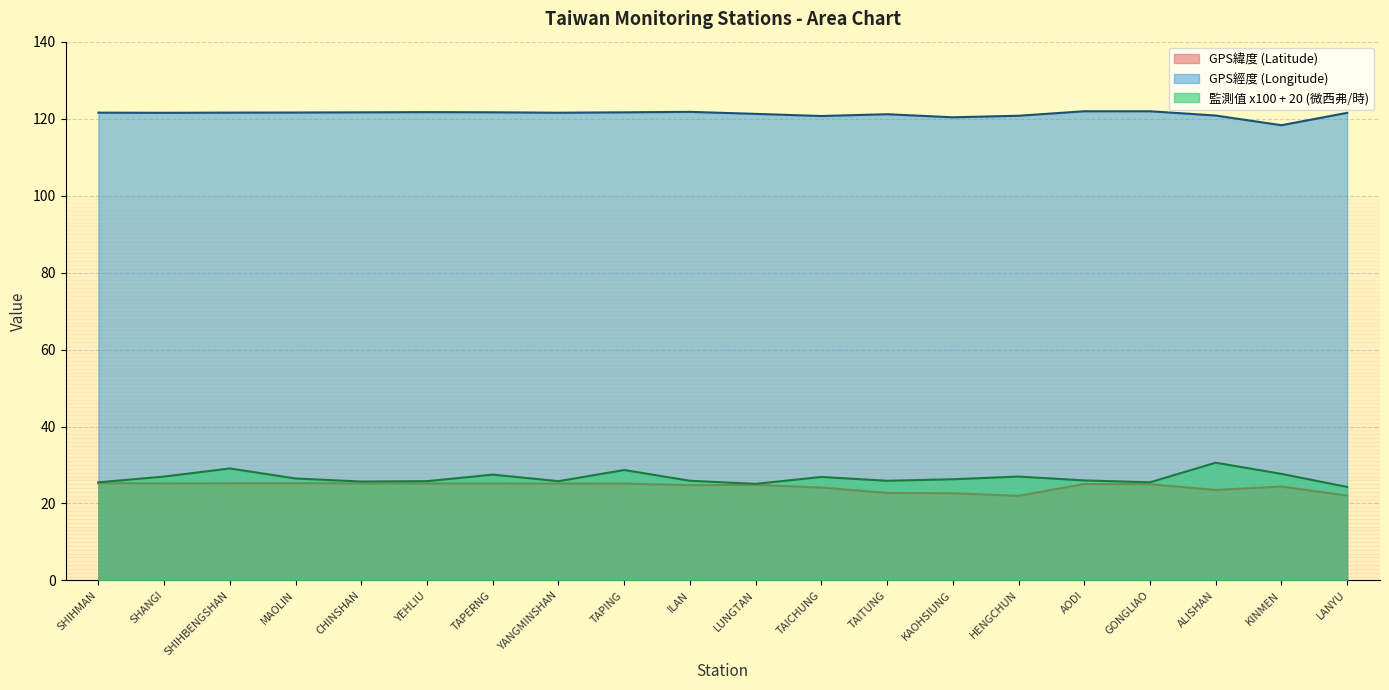

The 監測值(微西弗/時) series shows 25.7 at CHINSHAN. True or false?

True